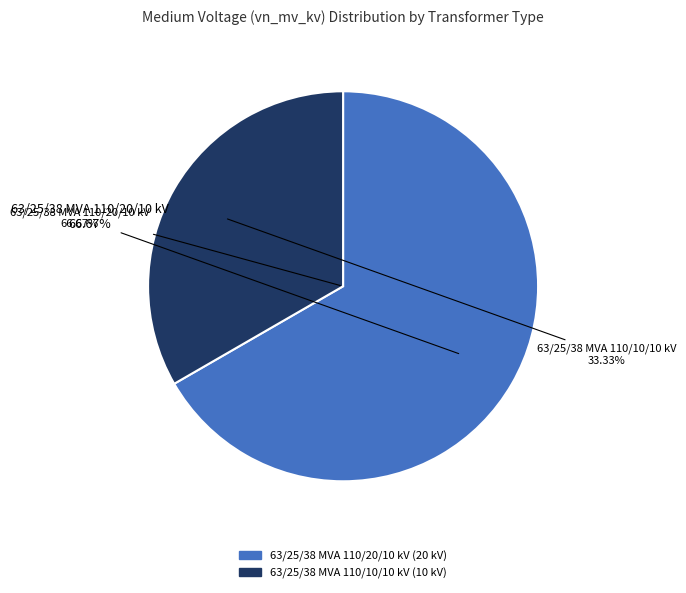

Which category has the biggest portion of the pie?

63/25/38 MVA 110/20/10 kV